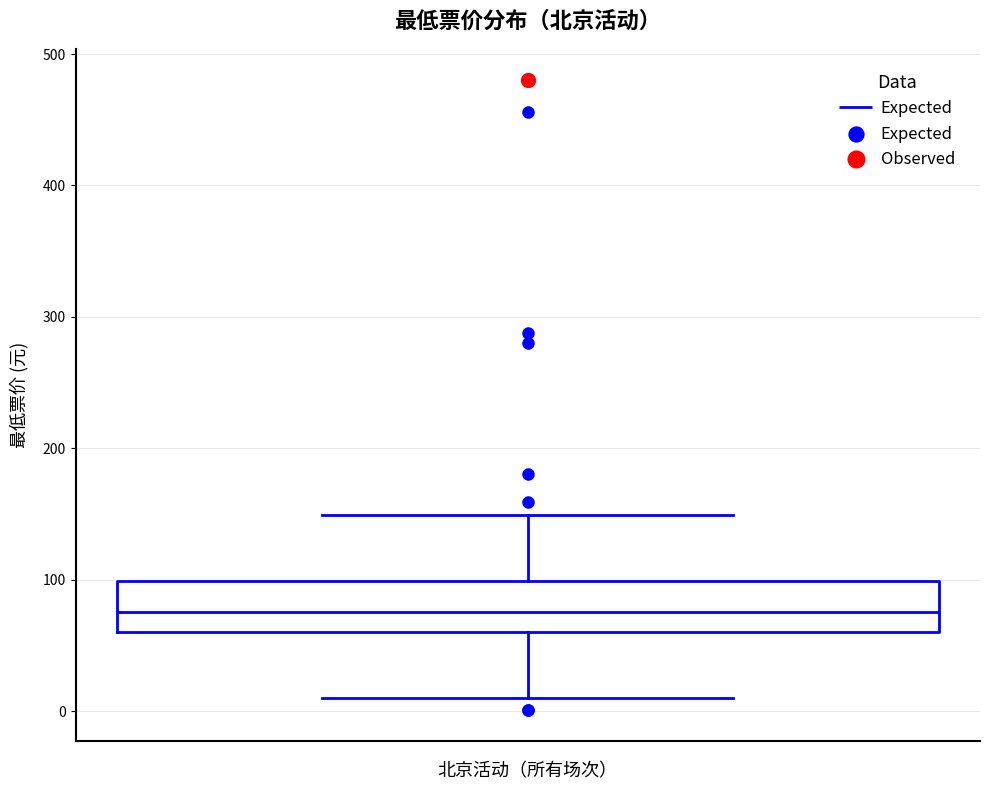

Where is the upper edge of the box on the y-axis? The values are not printed on the chart, so give them approximately, as read against the axis.

100